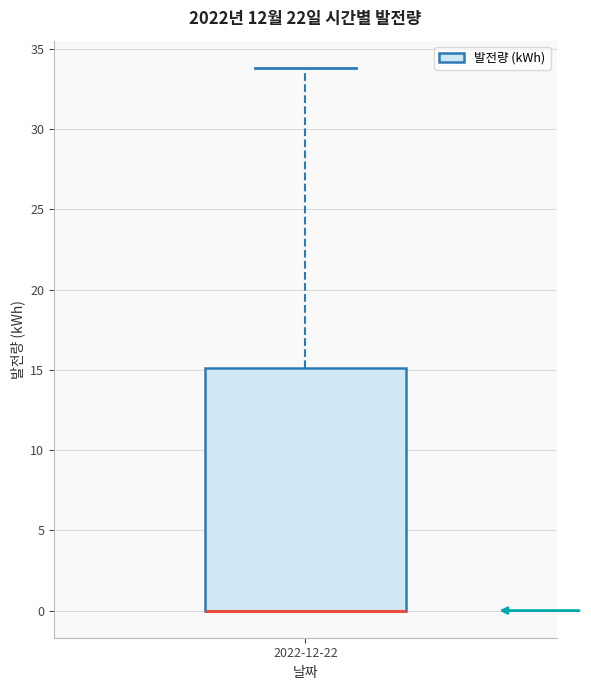

Transcribe this box plot: give where the median line is, the range the box spans, and where the two whiskers end, as read against the y-axis. The values are not printed on the chart, so give them approximately, as read against the axis.

median 0 (drawn on the box's lower edge), box 0 to 15, whiskers 0 to 34